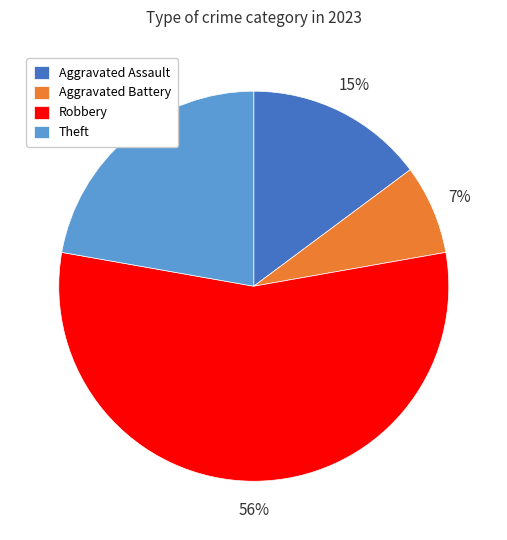

Is it true that Theft is 9% of the pie?

False